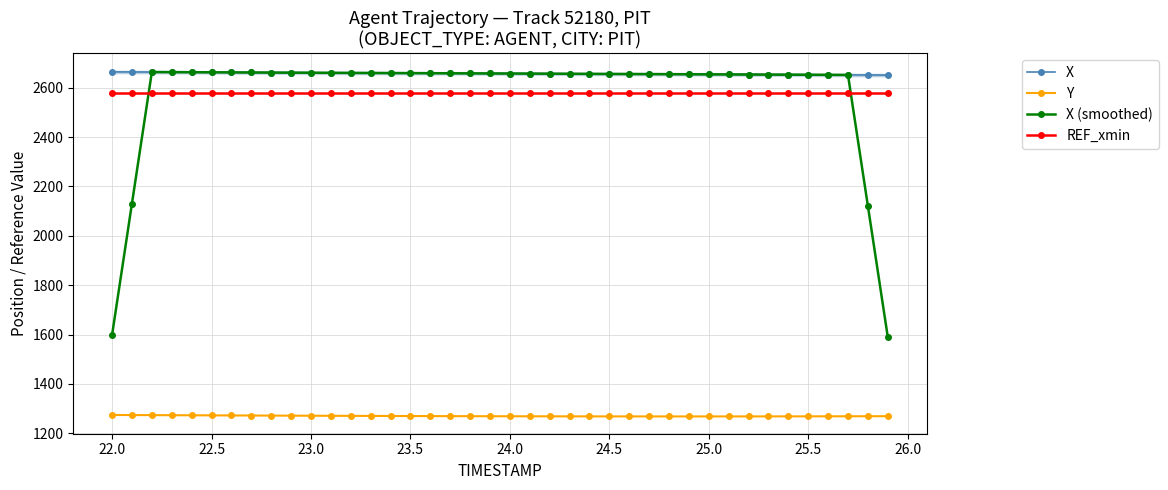

How many lines are shown in the chart?

4